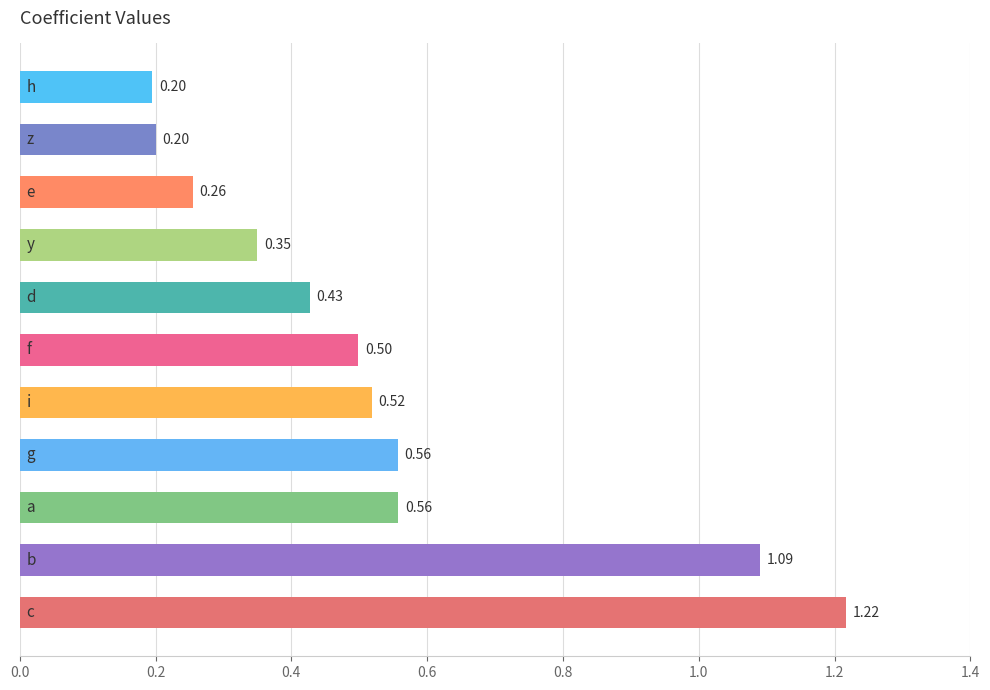

What is the difference between the second highest and second lowest values?

0.9